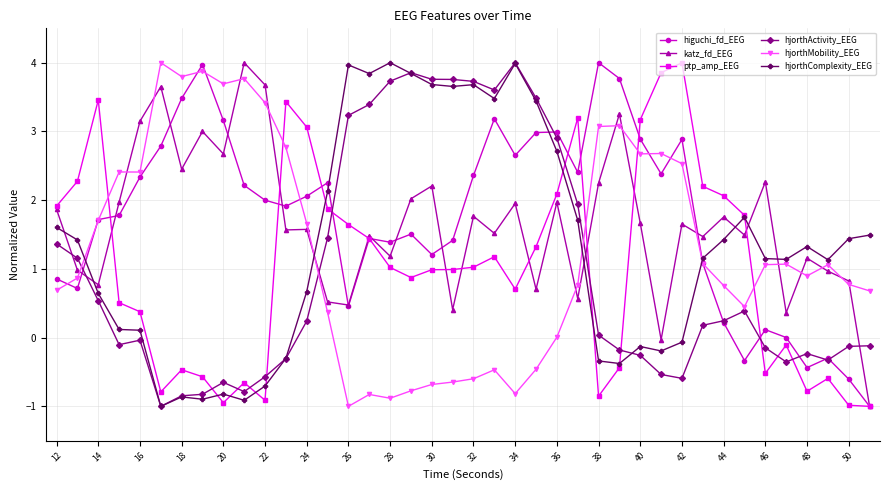

What is the minimum value for hjorthActivity_EEG?

-1.0